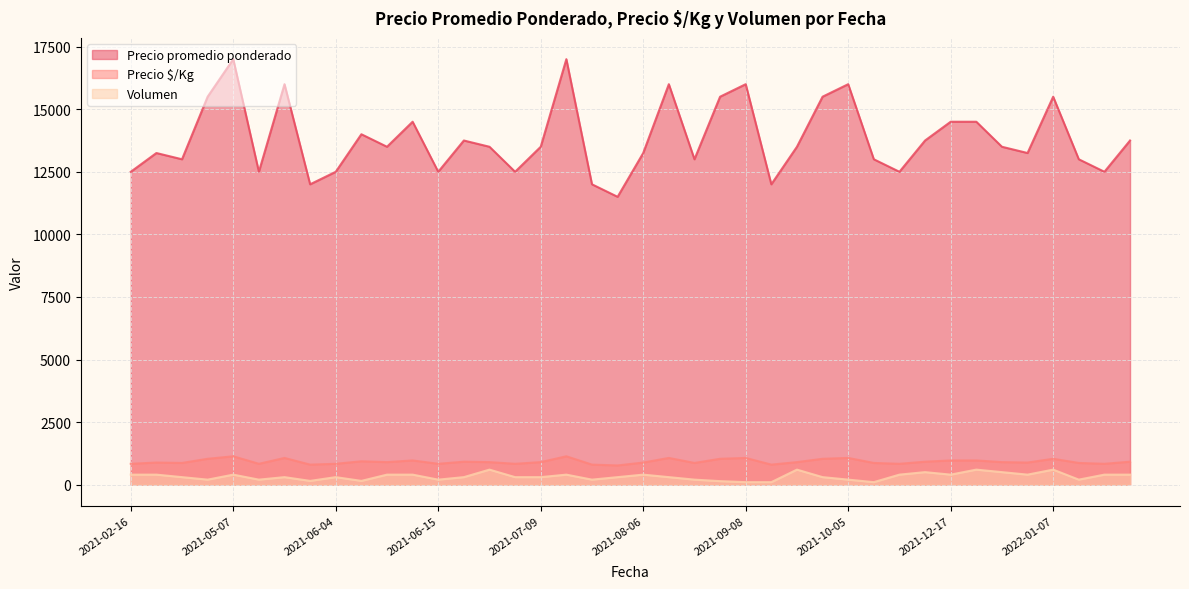

Is it true that Precio promedio ponderado equals 18247 at 2021-10-15?

False